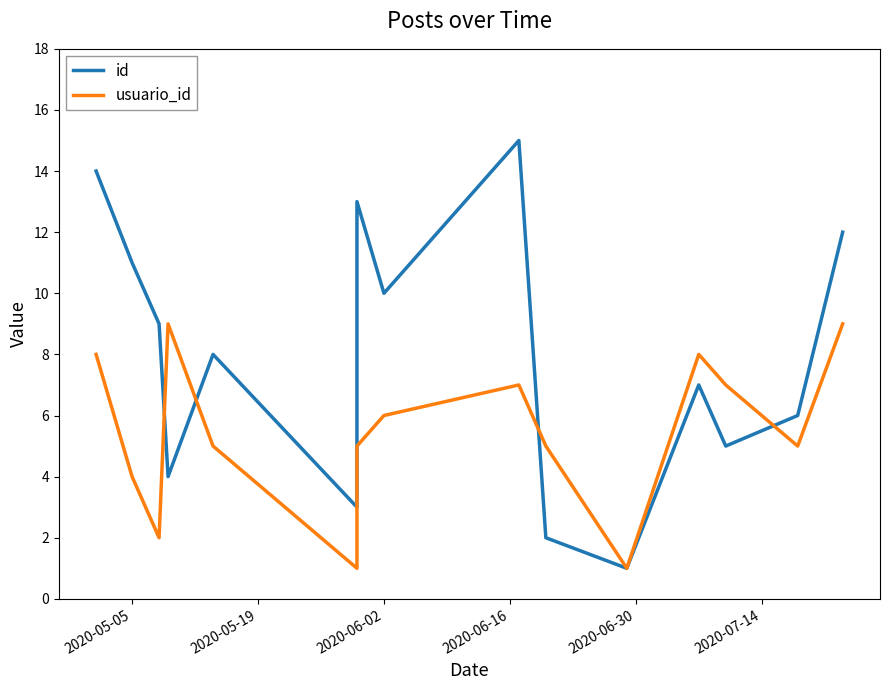

Reading left to right, what are all the values shown in this chart?

id: 14	11	9	4	8	3	13	10	15	2	1	7	5	6	12
usuario_id: 8	4	2	9	5	1	5	6	7	5	1	8	7	5	9